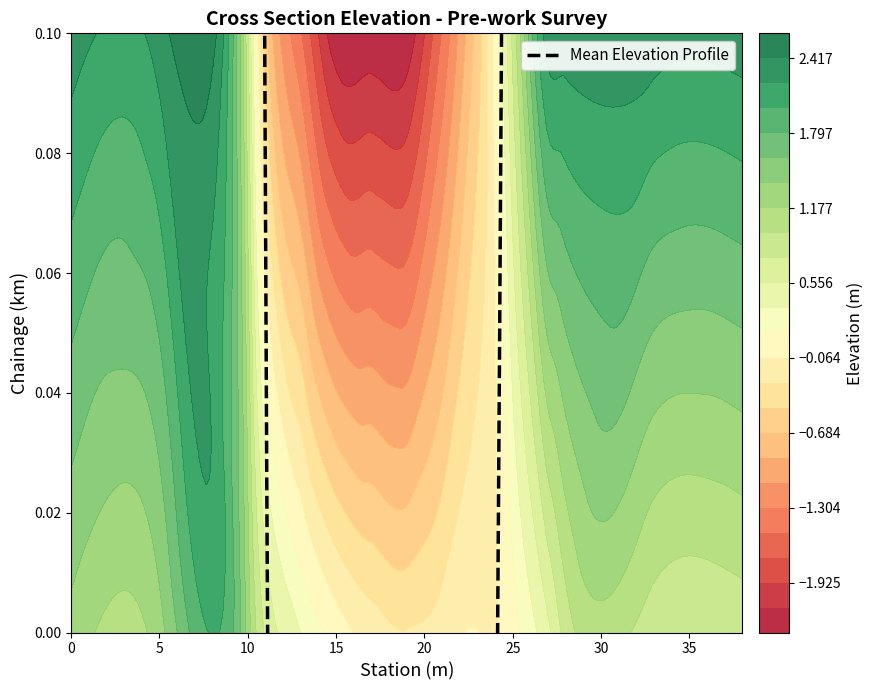

Reading left to right, transcribe all the data shown in this chart.

0.0: 1.3	1.3	1.3	0.7	0.3	0.1	-0.2	-0.3	-0.2	-0.1	0.0	0.5	0.9	0.8	0.8
0.1: 2.3	2.3	0.8	-0.6	-1.5	-2.3	-2.3	-2.3	-1.5	-0.6	0.8	2.3	2.3	2.3	2.3